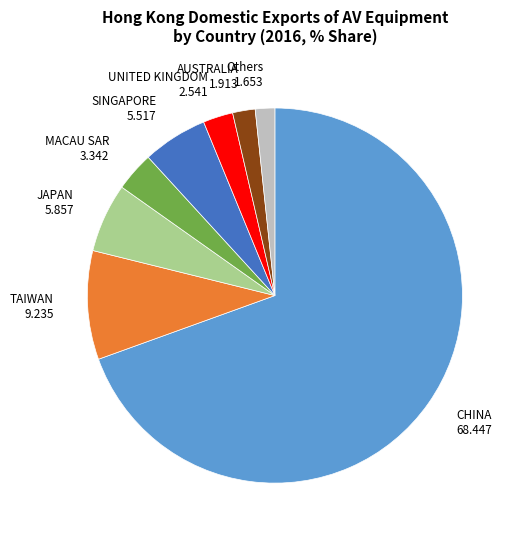

Which has a higher value, CHINA 68.447 or SINGAPORE 5.517?

CHINA 68.447